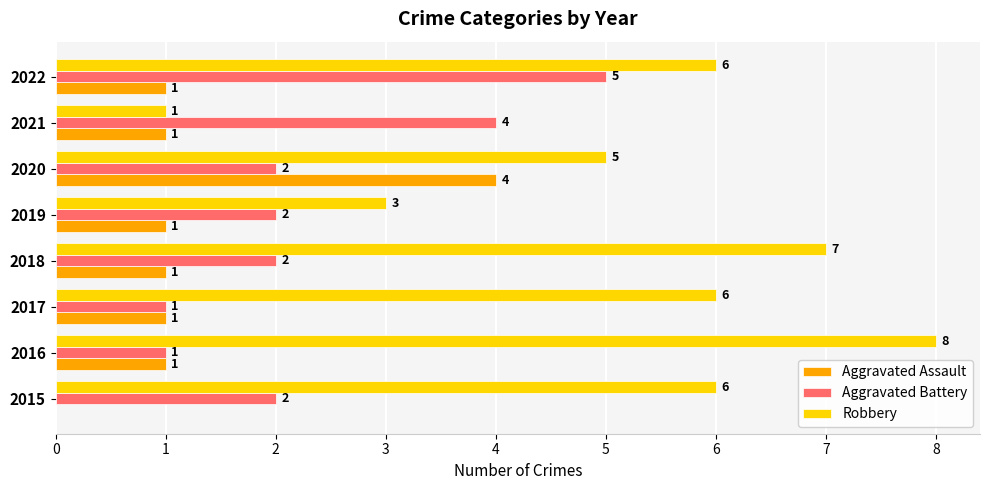

What value does the Robbery series have at 2019?

3